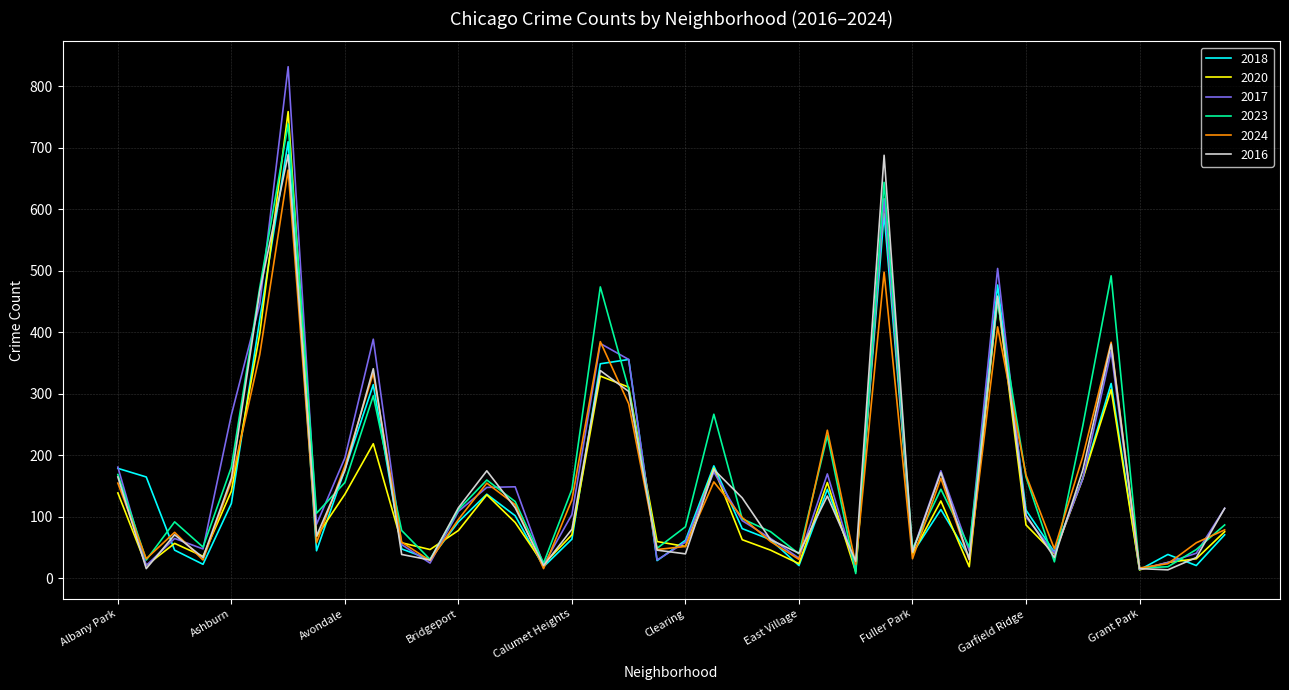

Which series has the largest range (max minus min)?

2017